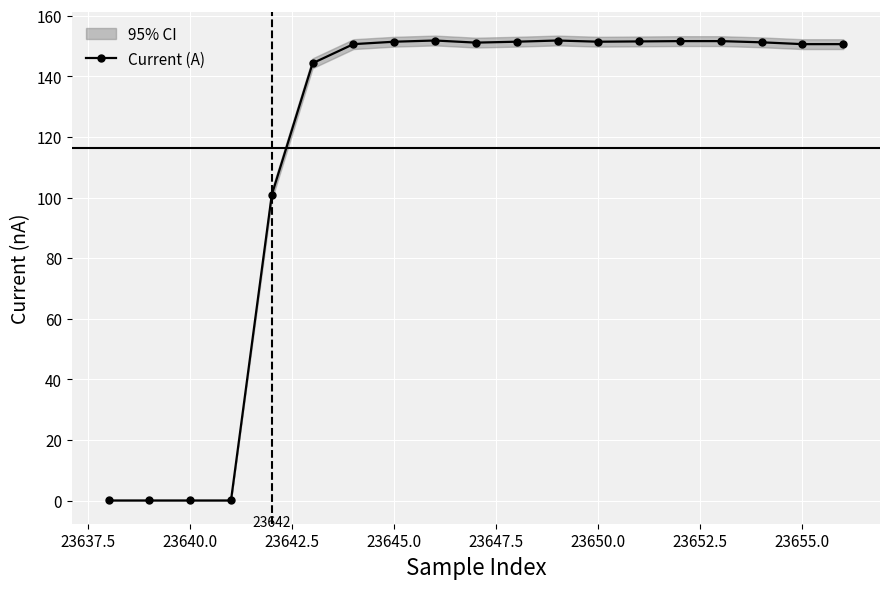

The value of Current (A) at 23655.0 is 150.7. True or false?

True